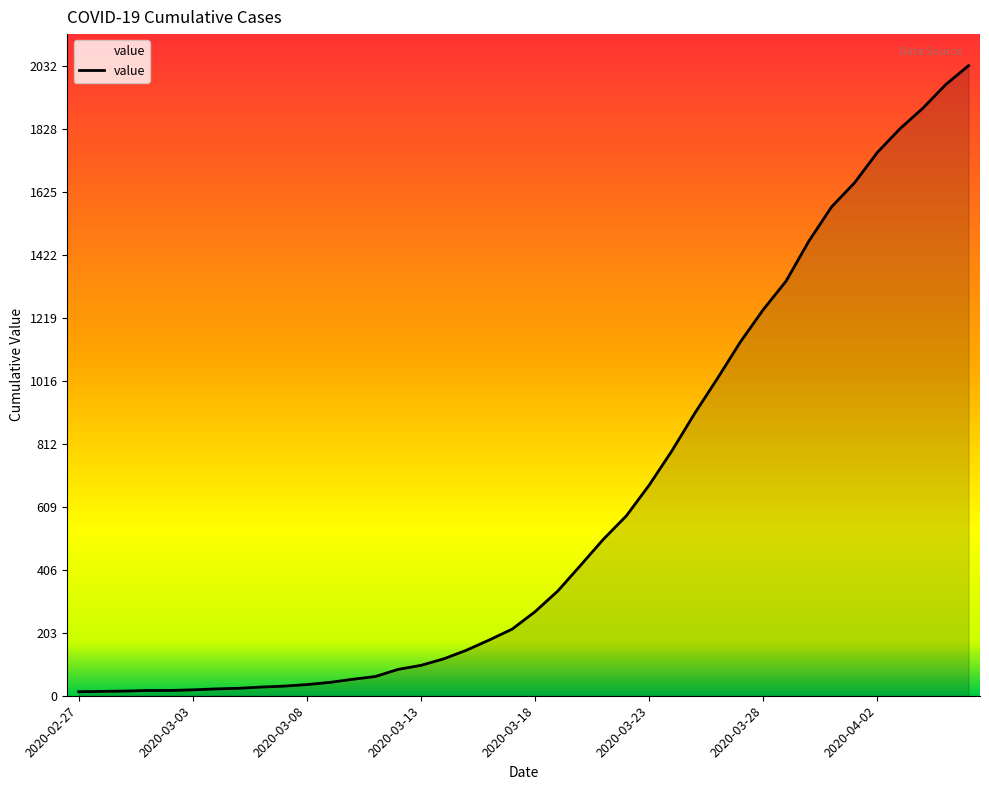

What is the maximum value shown in the chart?

2032